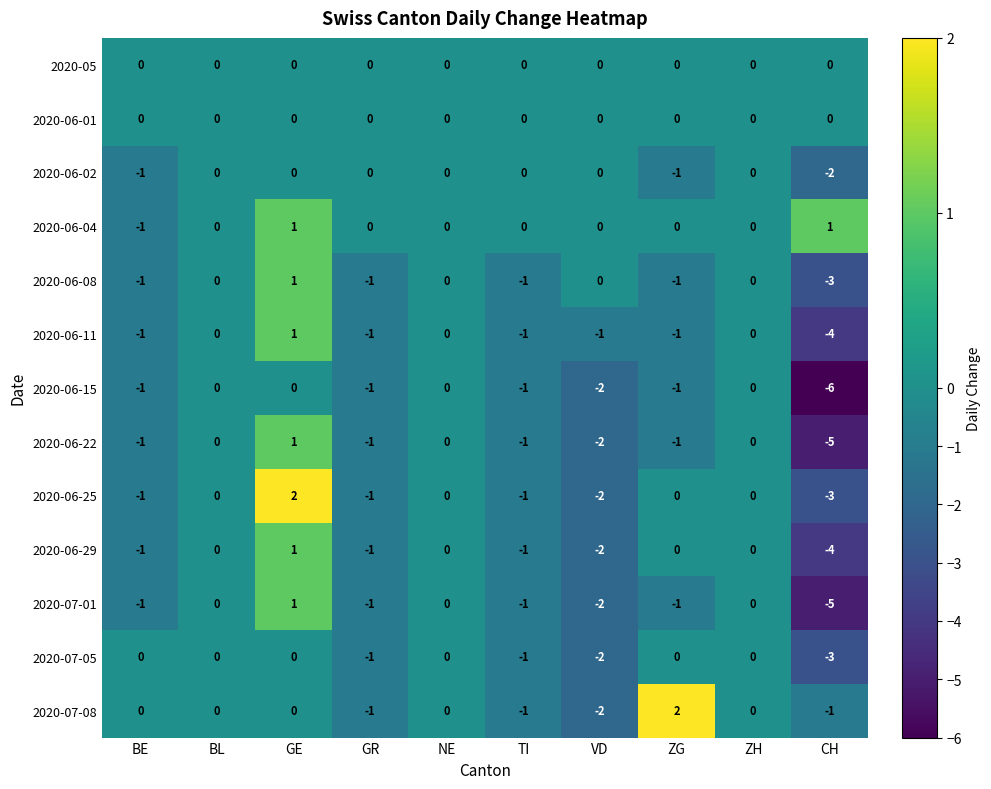

What is the sum of all 2020-06-25 values?

-6